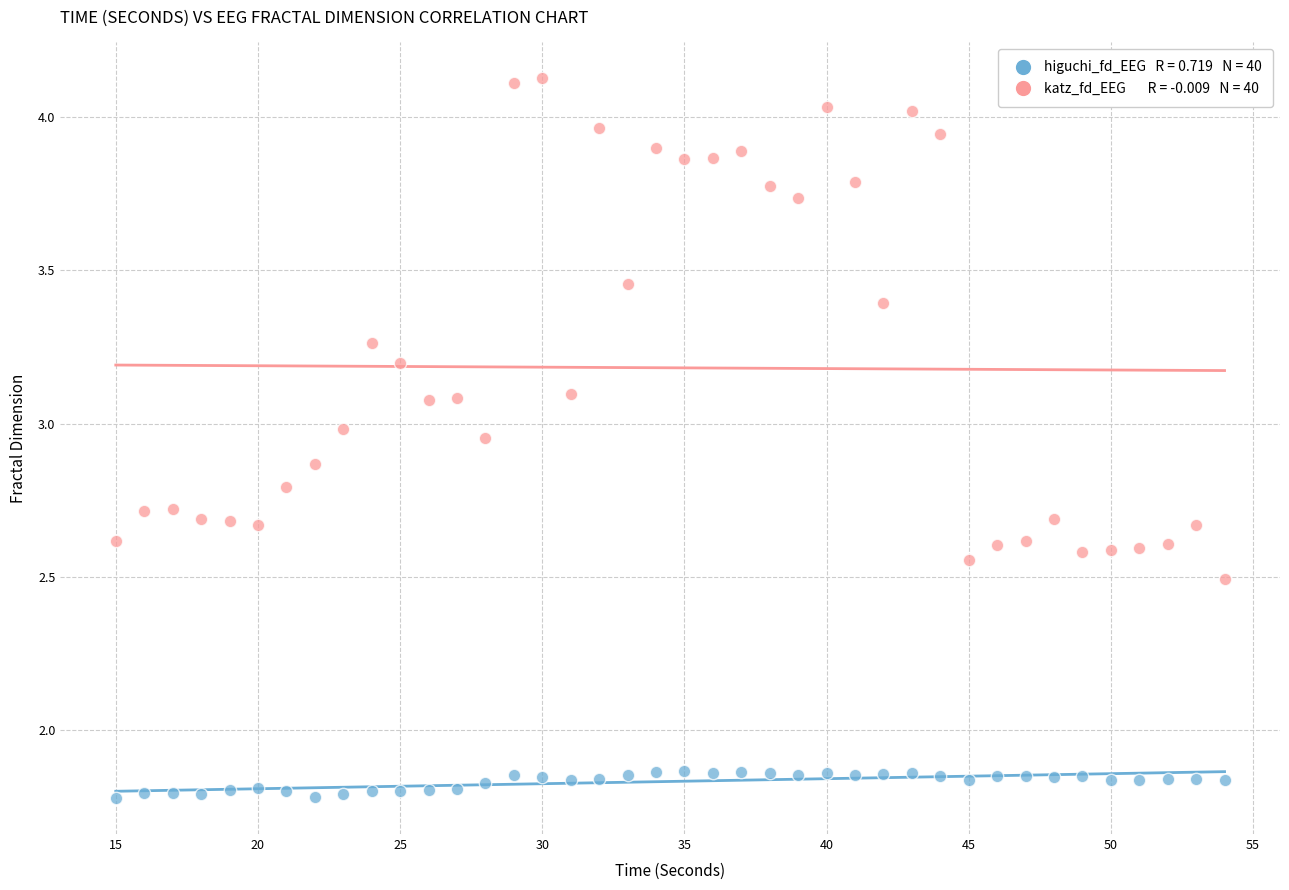

Across all data points, what is the range of X values (max minus min)?

39.0